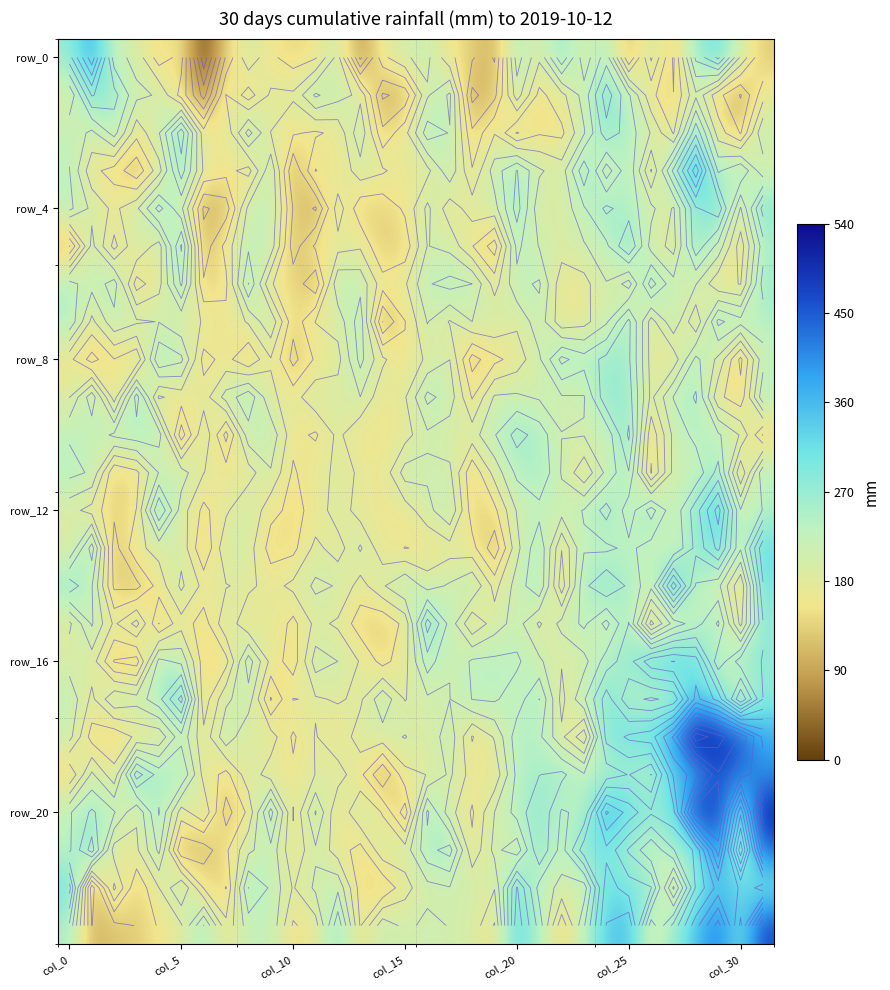

At which category is the sum across all series the highest?

28